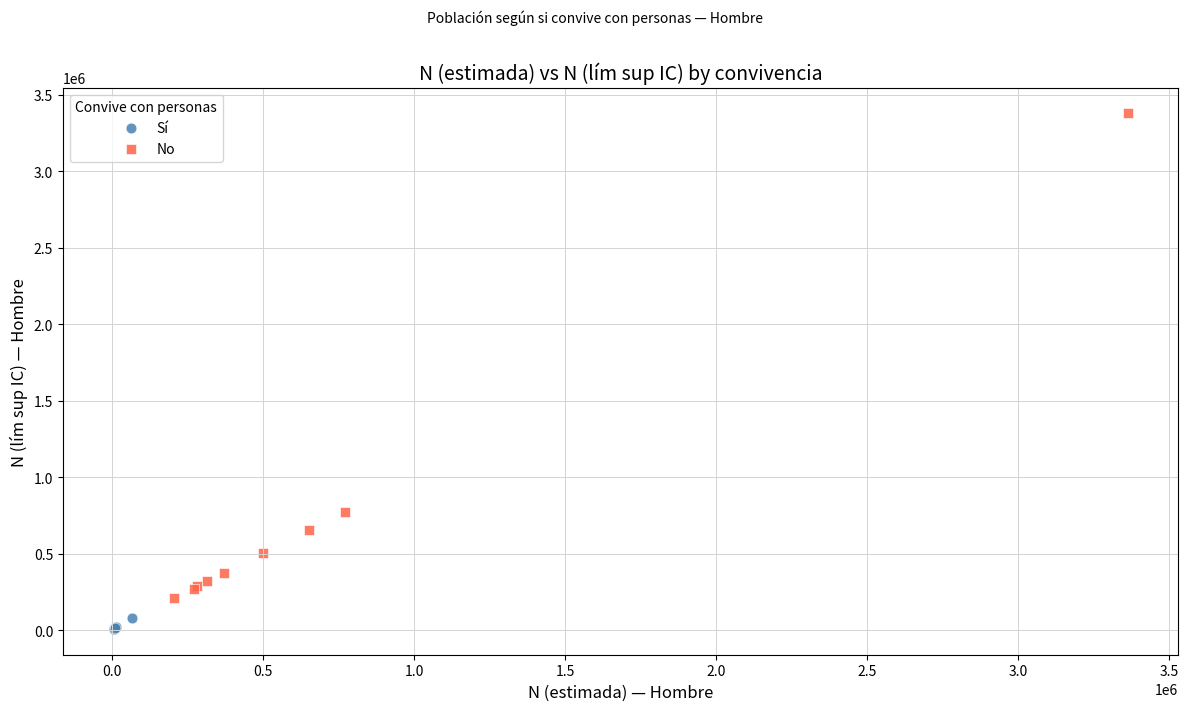

Which series has the widest spread of Y values?

No